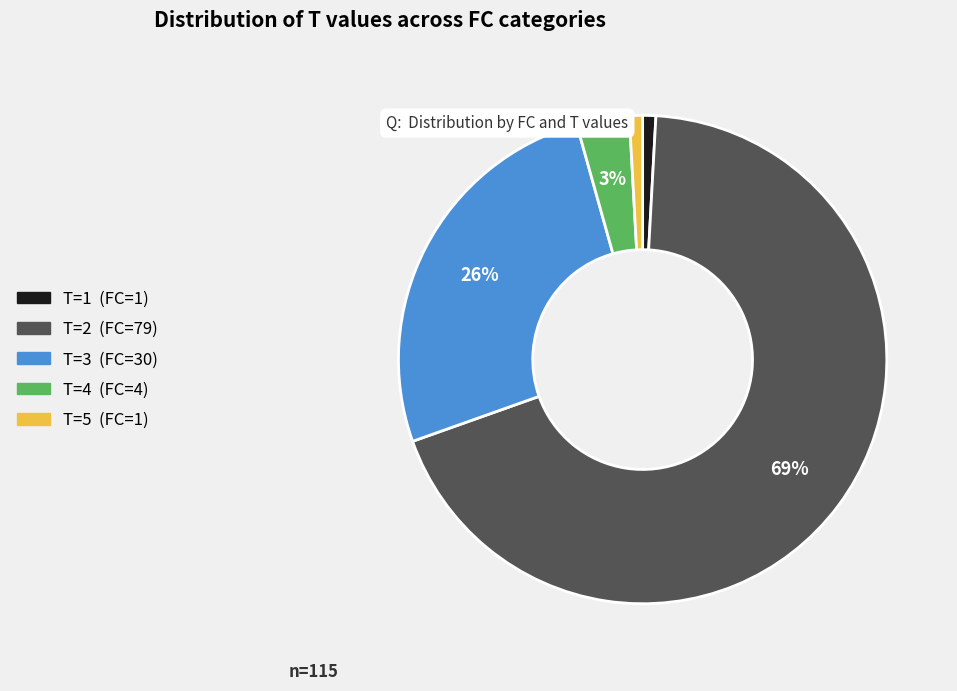

Count the number of slices in the pie.

5